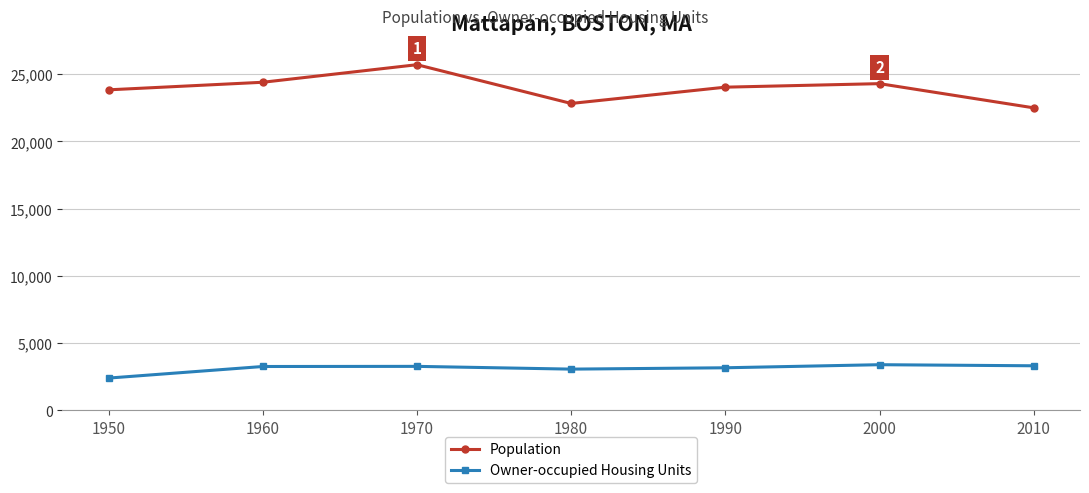

True or false: Owner-occupied Housing Units and Population cross at least once.

False